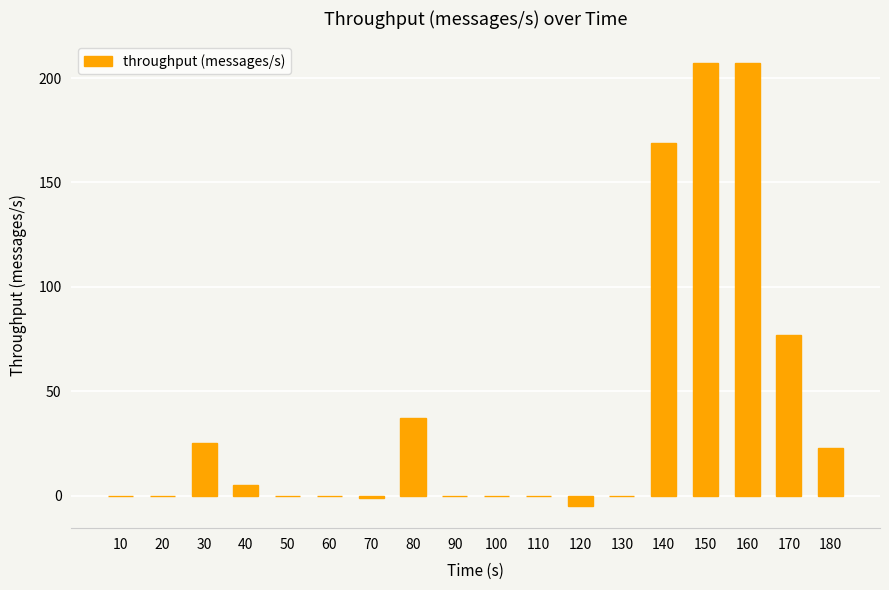

What is the sum of all values?

744